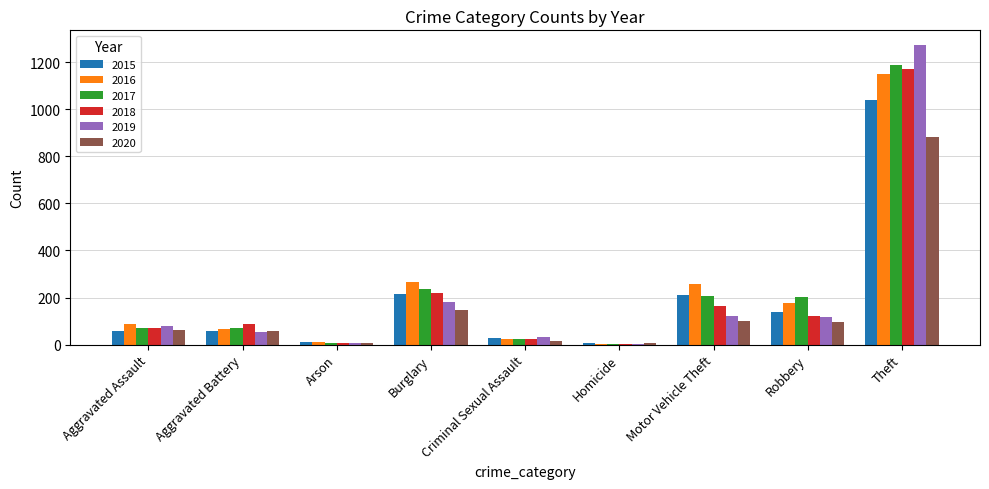

What is the sum of all 2017 values?

2011